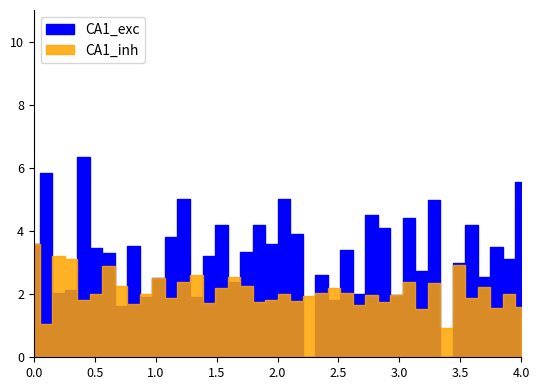

What is the greatest value displayed?

6.3